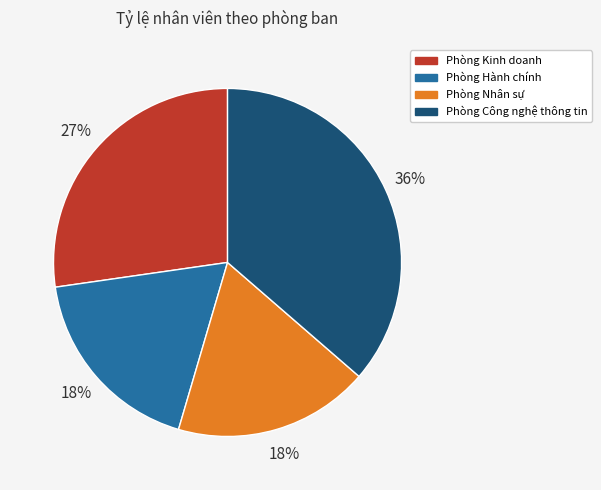

To the nearest percent, what is the combined percentage of Phòng Hành chính and Phòng Công nghệ thông tin?

55%